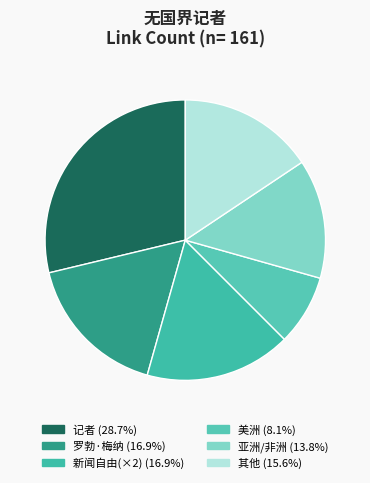

Is there any slice that represents more than half of the pie?

No